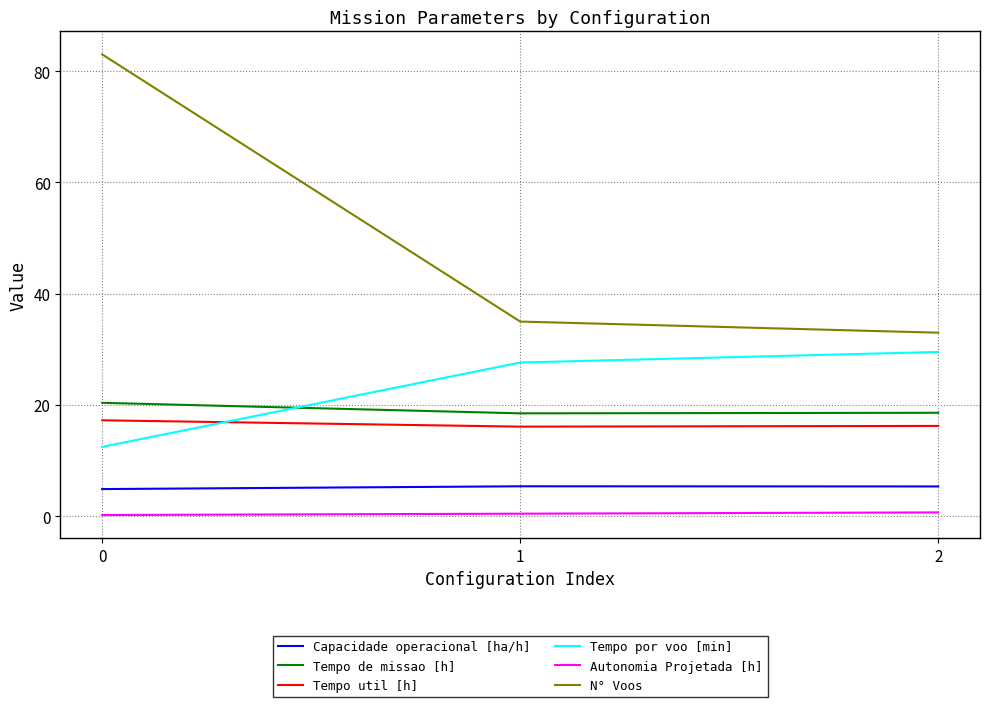

What are all the series names shown in the legend?

Capacidade operacional [ha/h], Tempo de missao [h], Tempo util [h], Tempo por voo [min], Autonomia Projetada [h], N° Voos